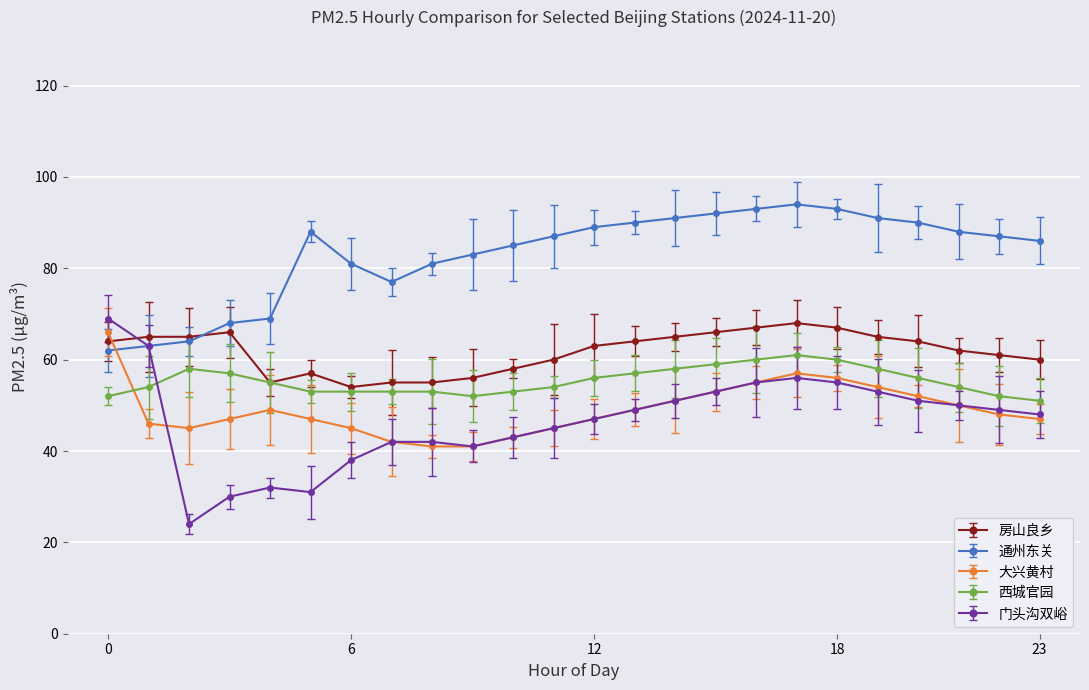

Which series has the widest spread of values?

门头沟双峪